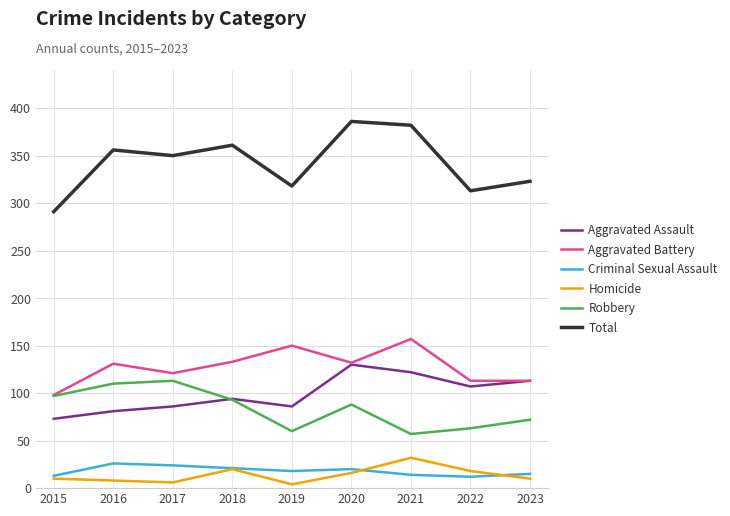

True or false: Criminal Sexual Assault has more than 0 points higher than both neighbors.

True